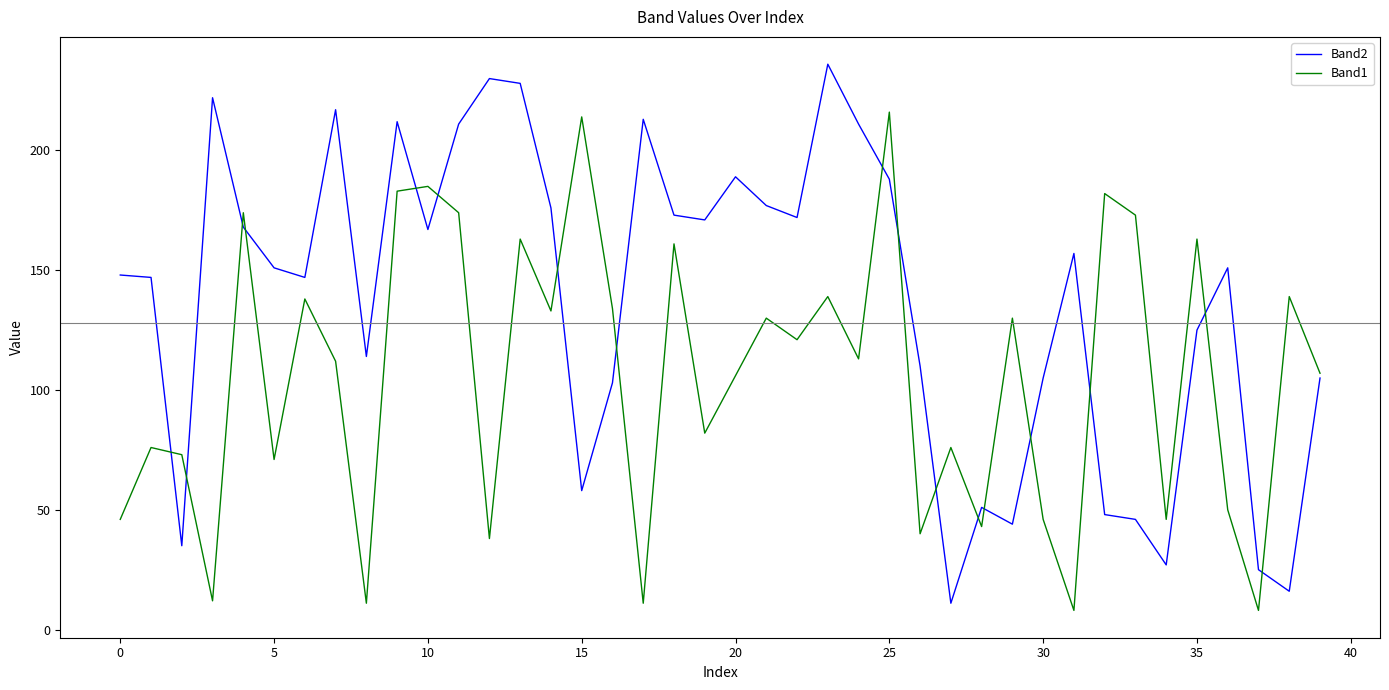

Which series has the widest spread of values?

Band2